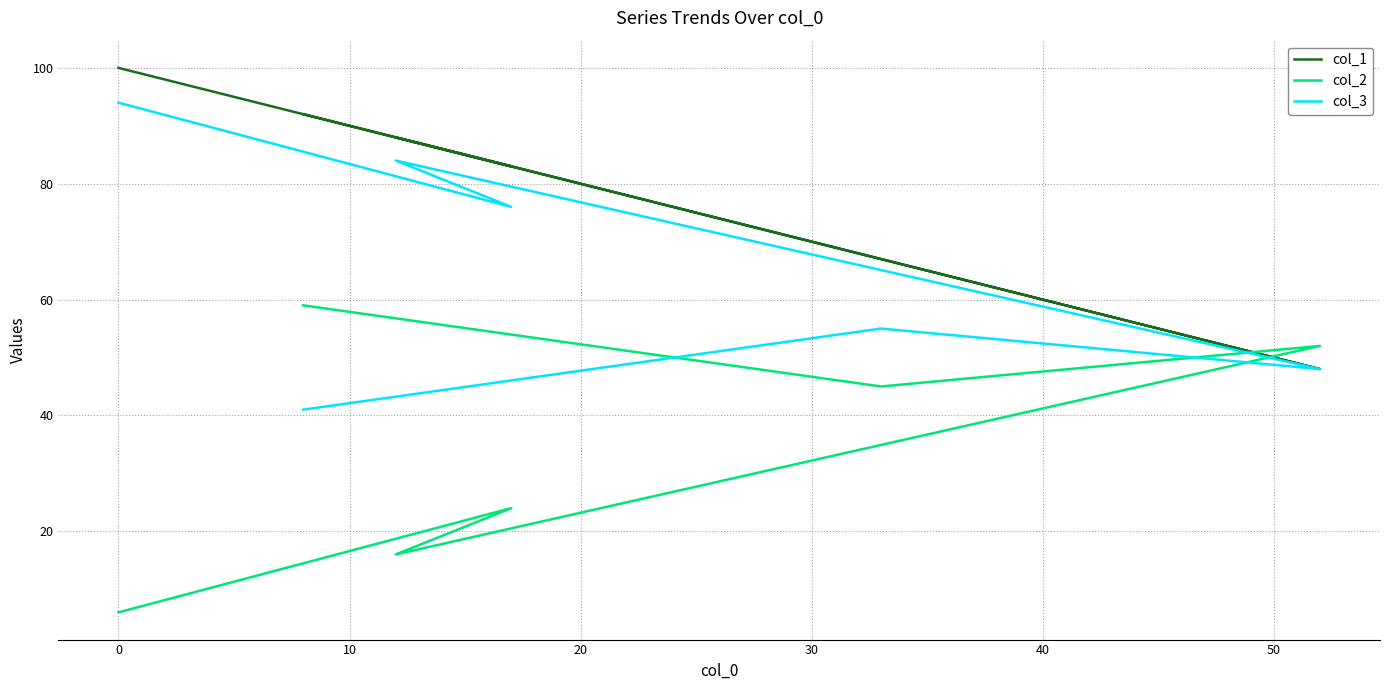

At how many categories does at least one series exceed 10?

6